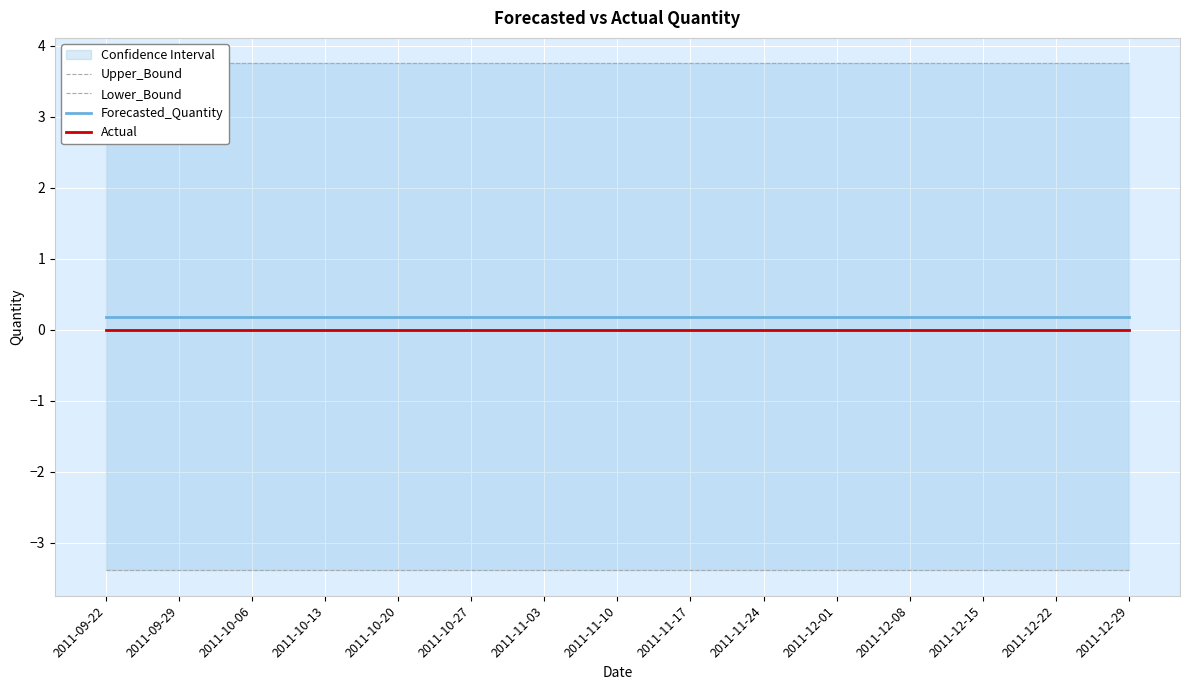

What is the total value across all series at 2011-12-15?

0.5